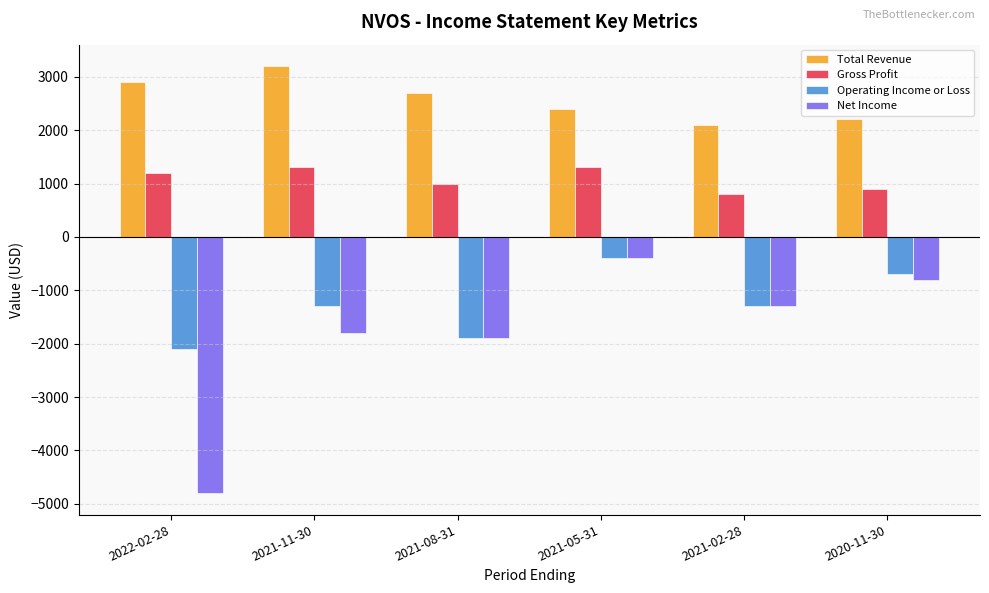

Which series changed the most between 2021-11-30 and 2021-05-31?

Net Income